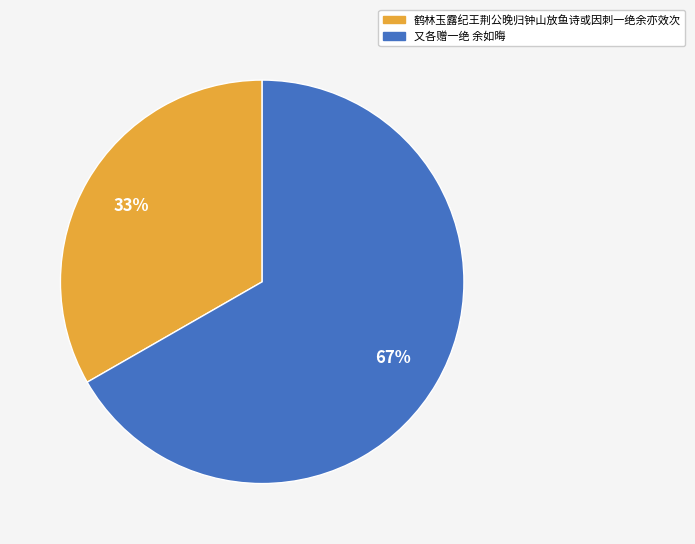

Is the sum of 又各赠一绝 余如晦 and 鹤林玉露纪王荆公晚归钟山放鱼诗或因刺一绝余亦效次 greater than half?

Yes